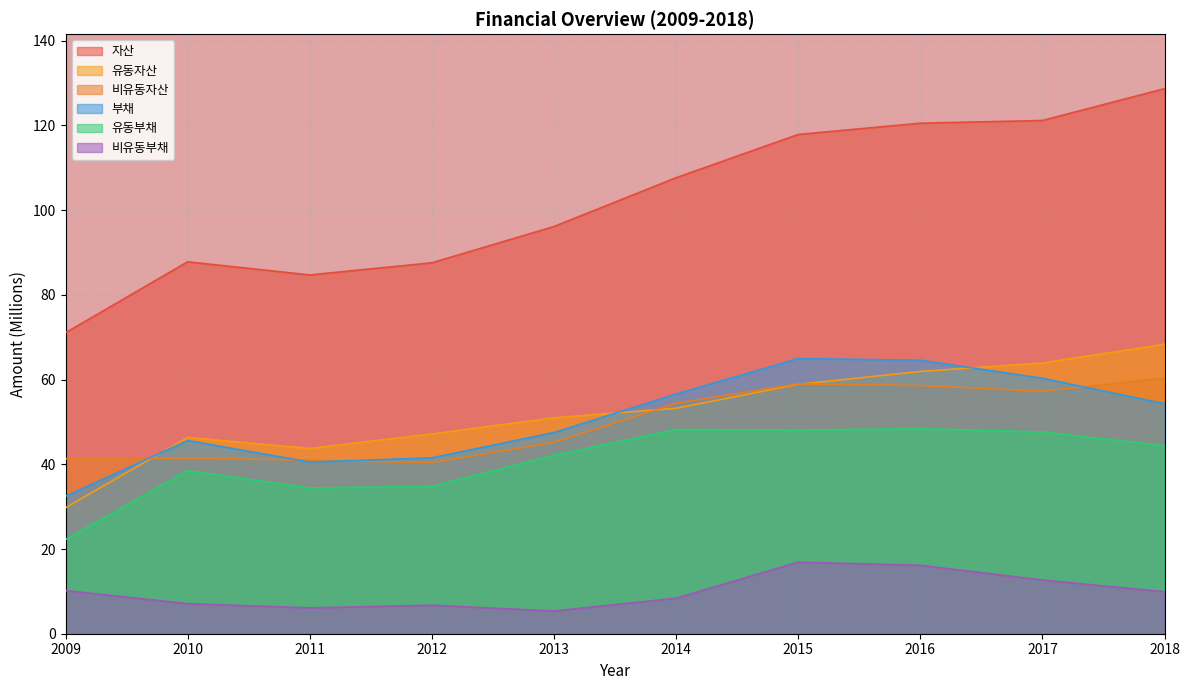

True or false: 비유동부채 and 유동자산 cross at least once.

False